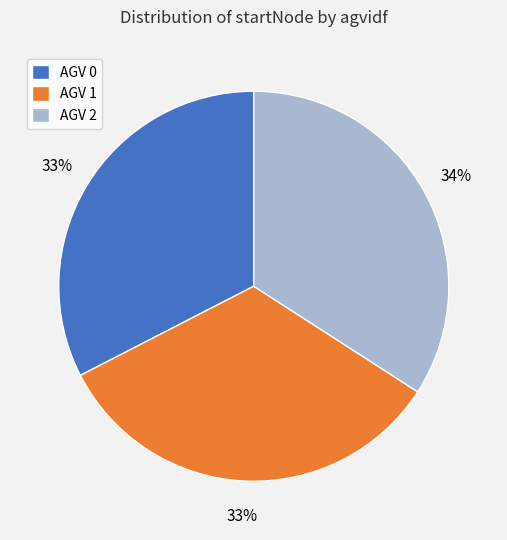

Approximately how many times larger is the value at AGV 2 compared to AGV 1?

1.0